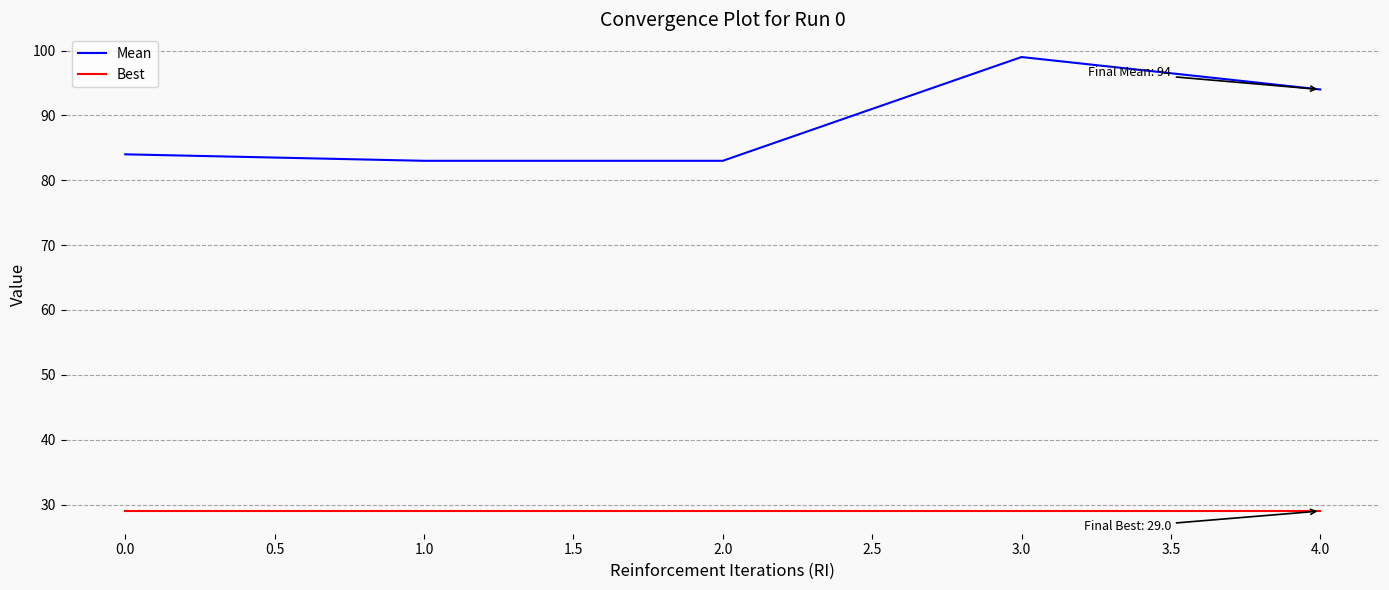

True or false: Mean and Best intersect in this chart.

False